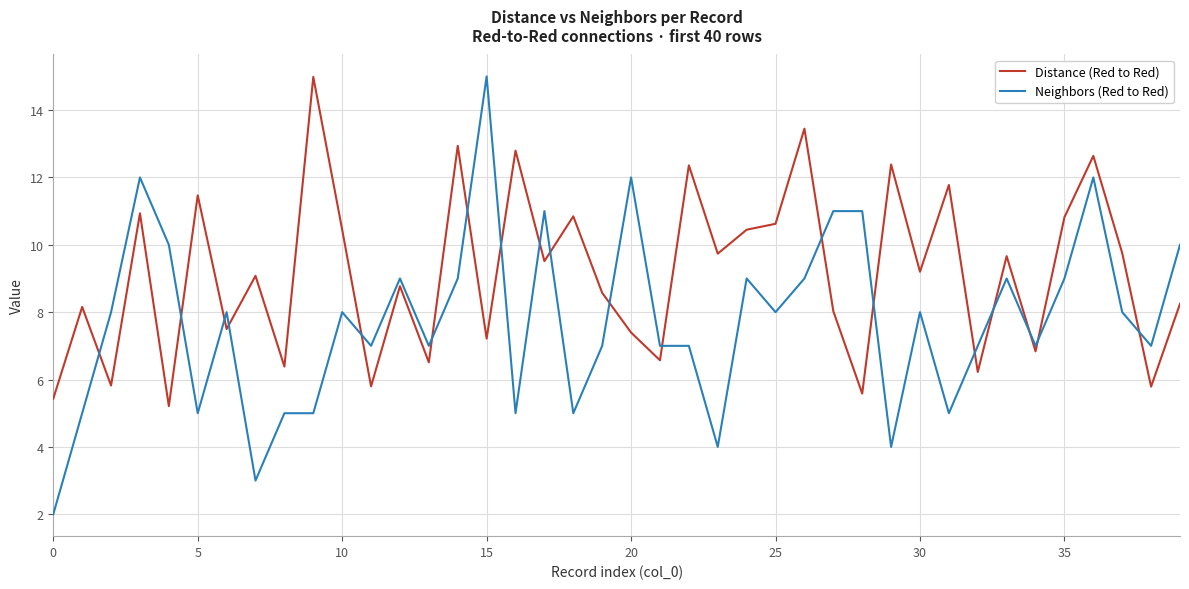

What is the difference between the maximum and minimum values in the Distance (Red to Red) series?

9.8